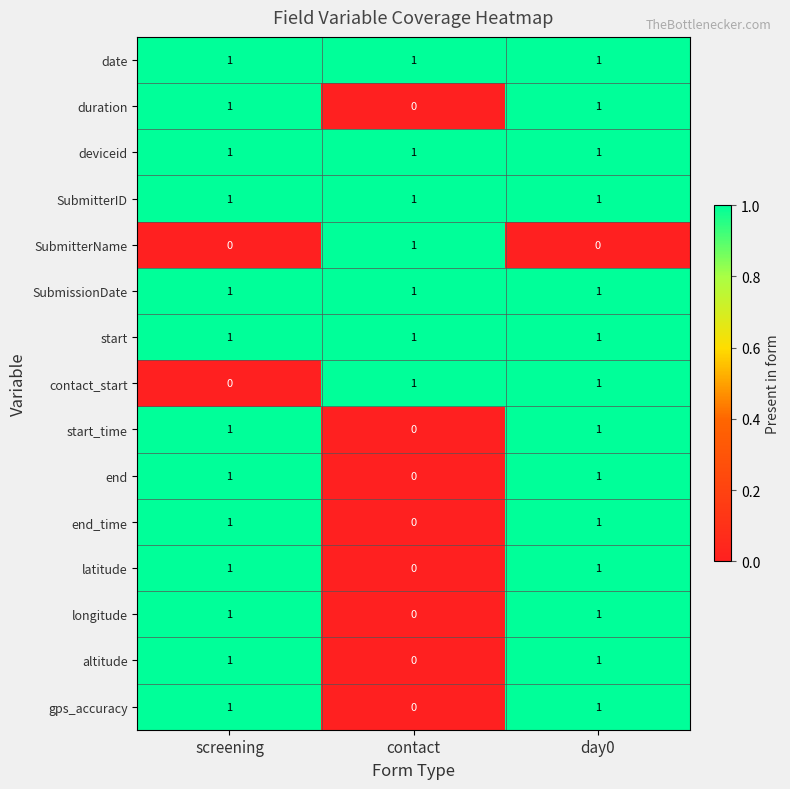

How many end_time values are between 0 and 1?

3